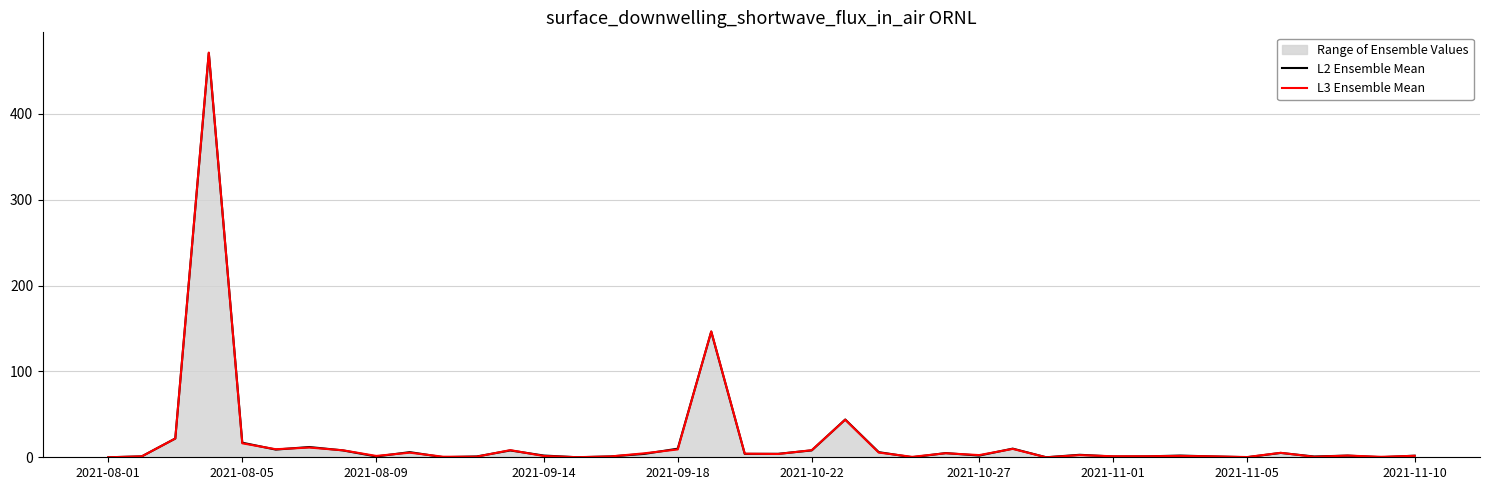

At how many categories does at least one series exceed 116?

2